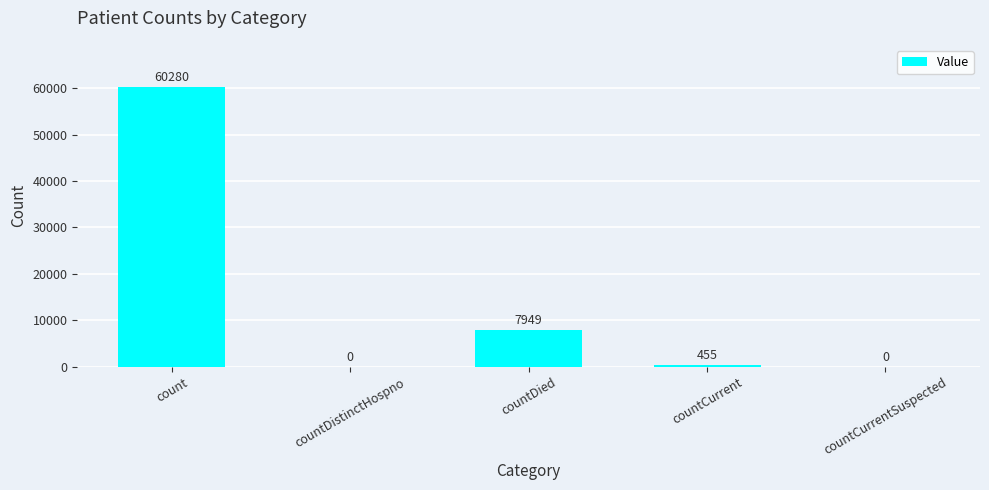

What is the approximate value at count, to the nearest 10?

60280